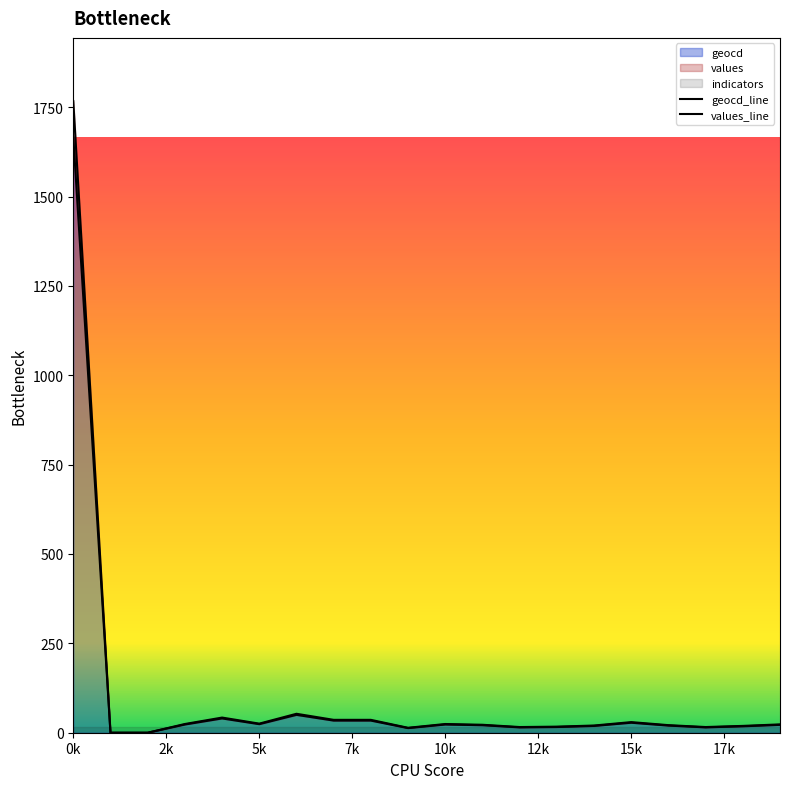

True or false: geocd has more than 0 interior local peaks.

True